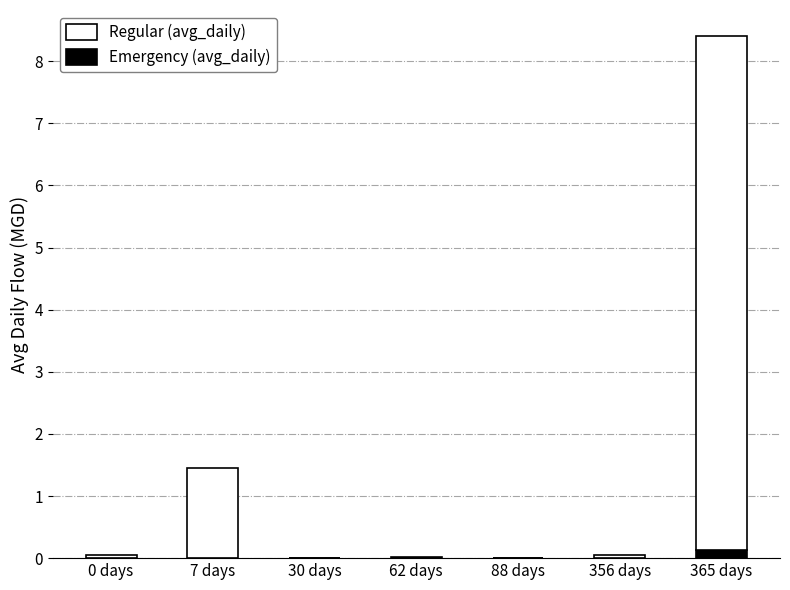

Are the bars grouped side by side (vs. stacked)?

No